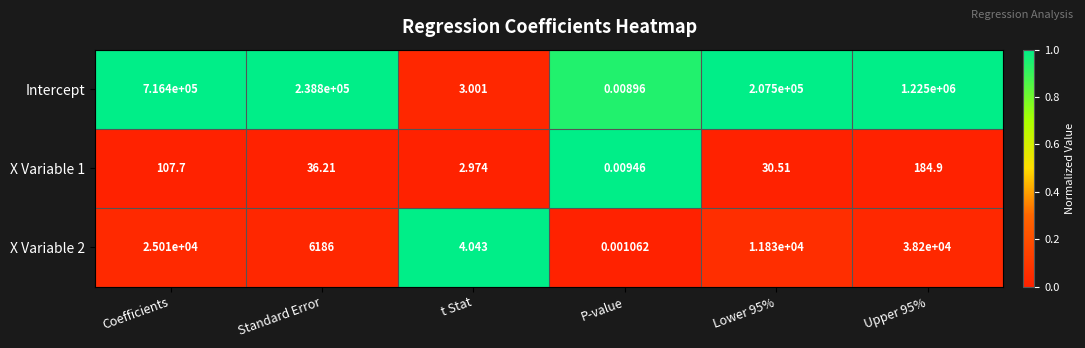

Which series changed the most between P-value and Upper 95%?

Intercept